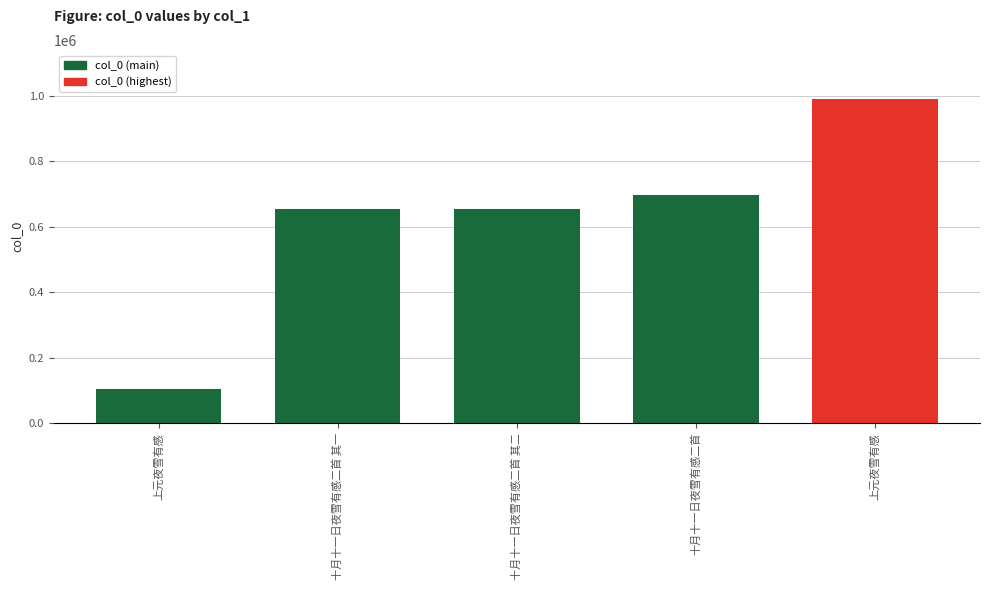

What is the label of the 5th bar from the left?

上元夜雪有感